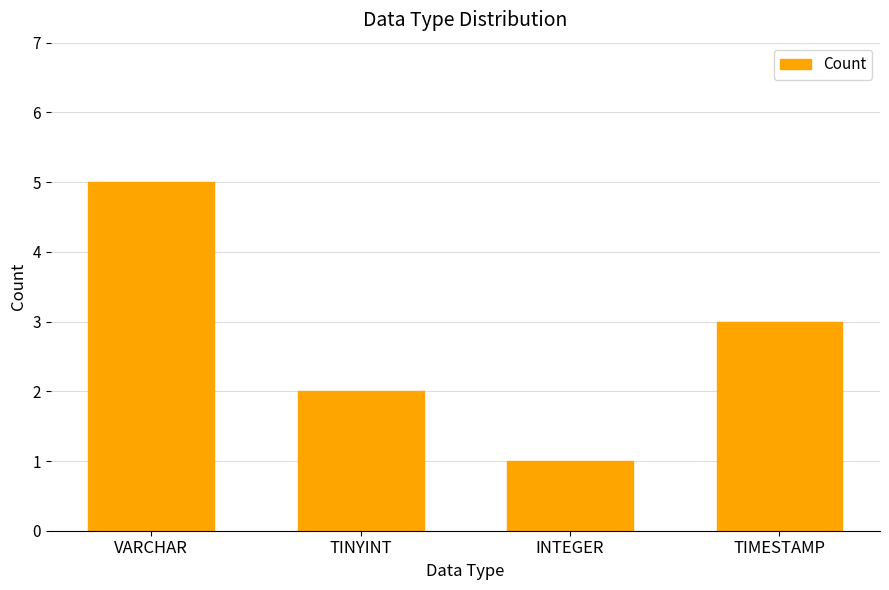

What is the value of the 3rd bar from the left?

1